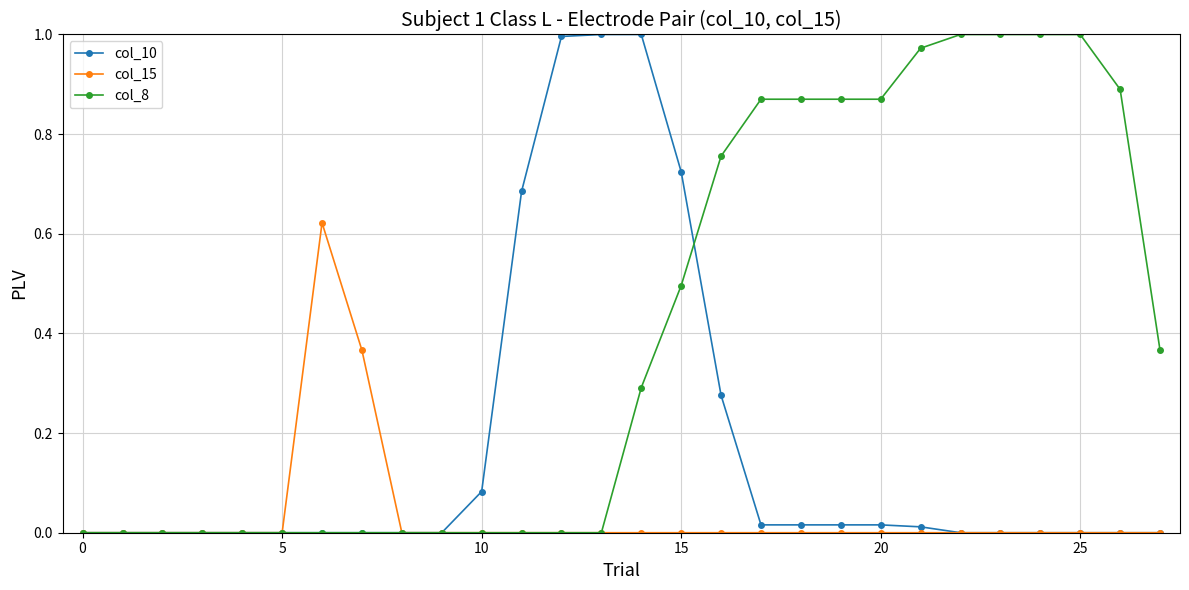

How many distinct data groups are displayed?

3